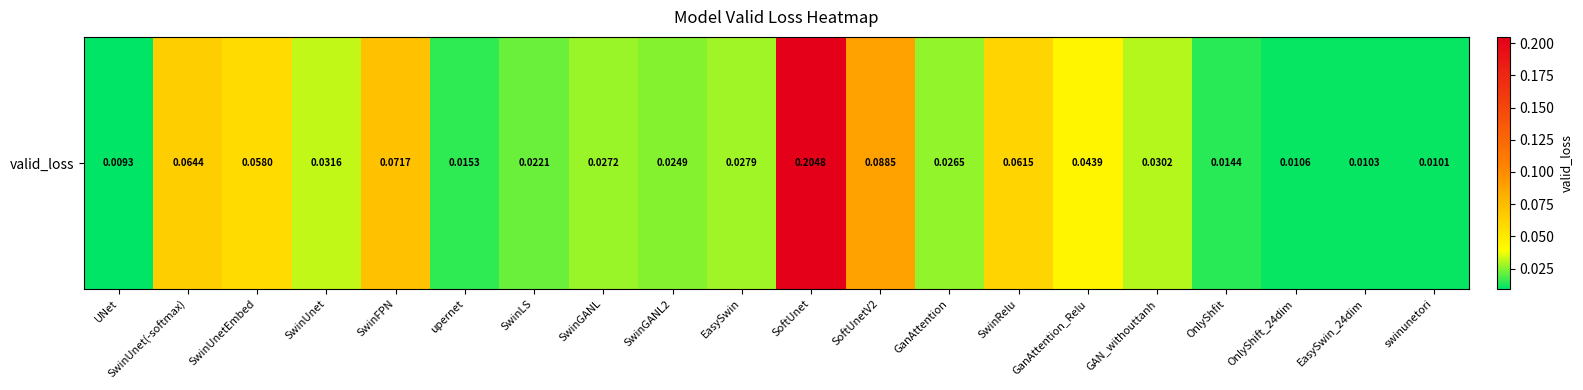

List the labels in order of value, smallest first.

UNet, swinunetori, EasySwin_24dim, OnlyShift_24dim, OnlyShfit, upernet, SwinLS, SwinGANL2, GanAttention, SwinGANL, EasySwin, GAN_withouttanh, SwinUnet, GanAttention_Relu, SwinUnetEmbed, SwinRelu, SwinUnet(-softmax), SwinFPN, SoftUnetV2, SoftUnet